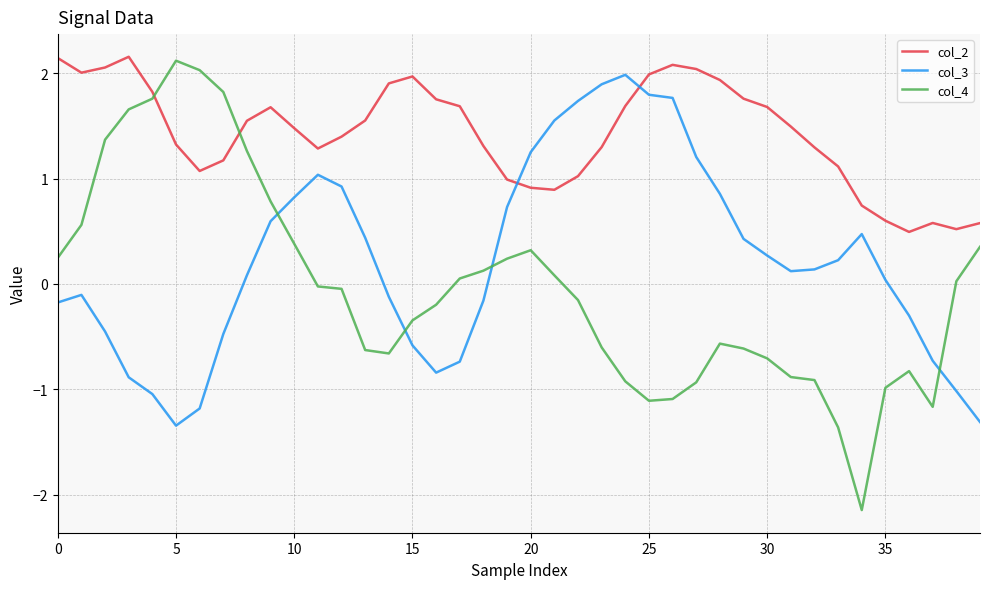

Which series has the largest range (max minus min)?

col_4